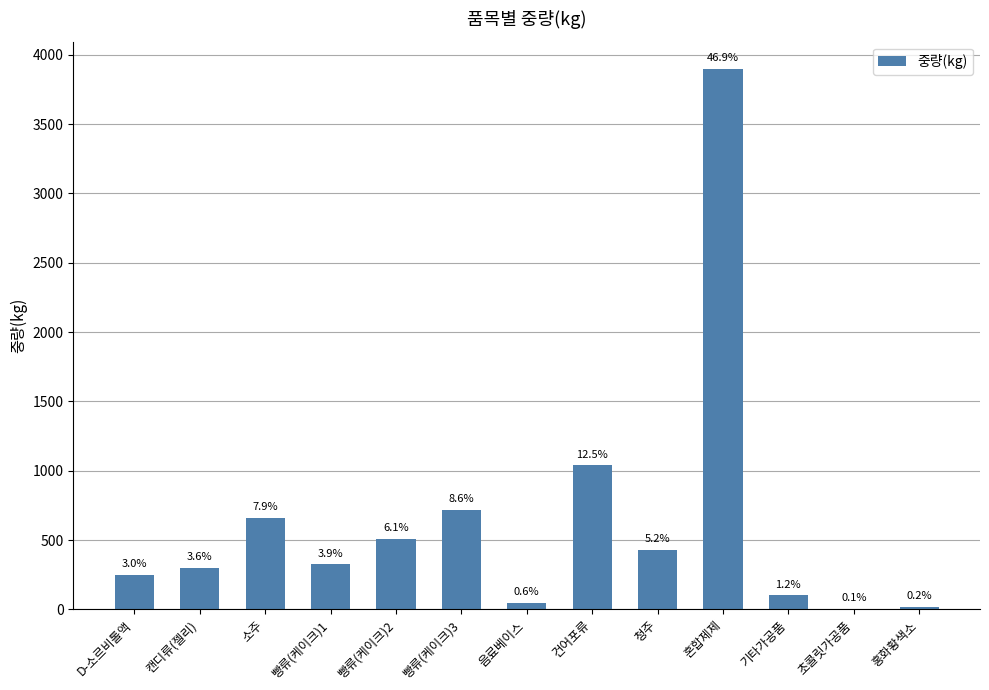

What is the greatest value displayed?

3900.0